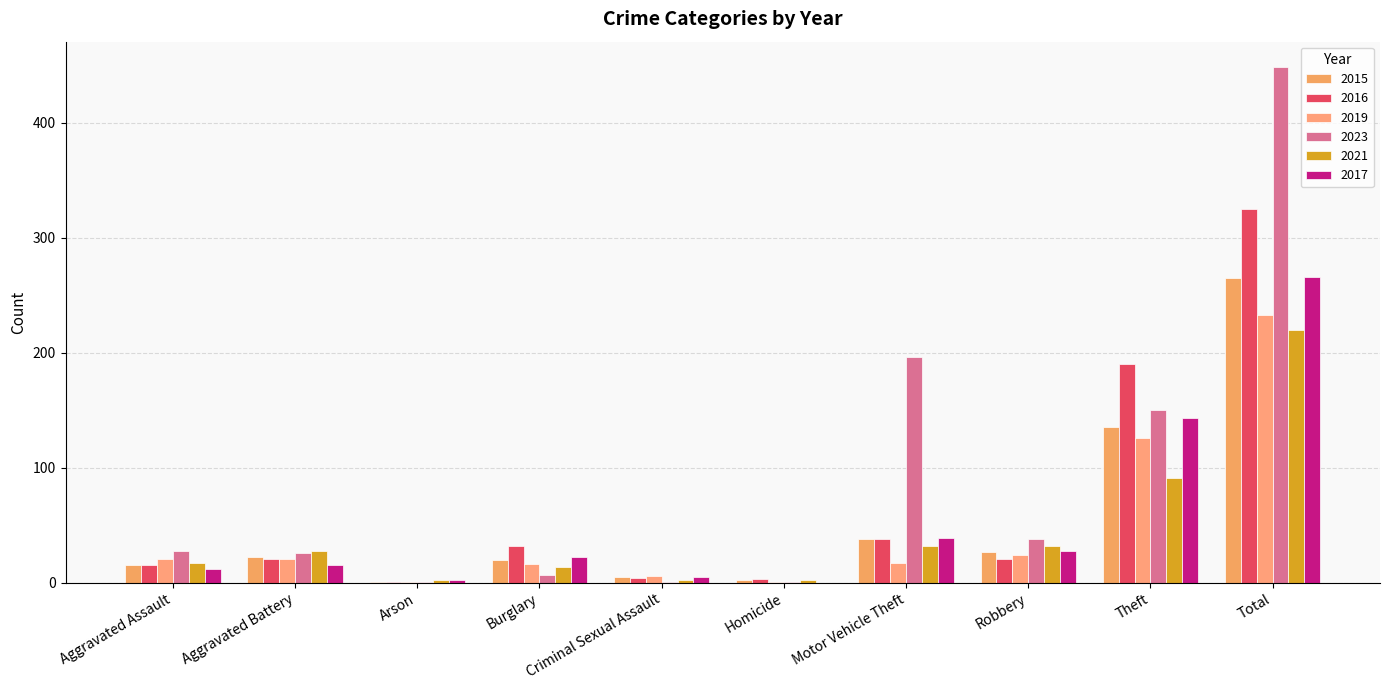

What position from the right is Criminal Sexual Assault?

6